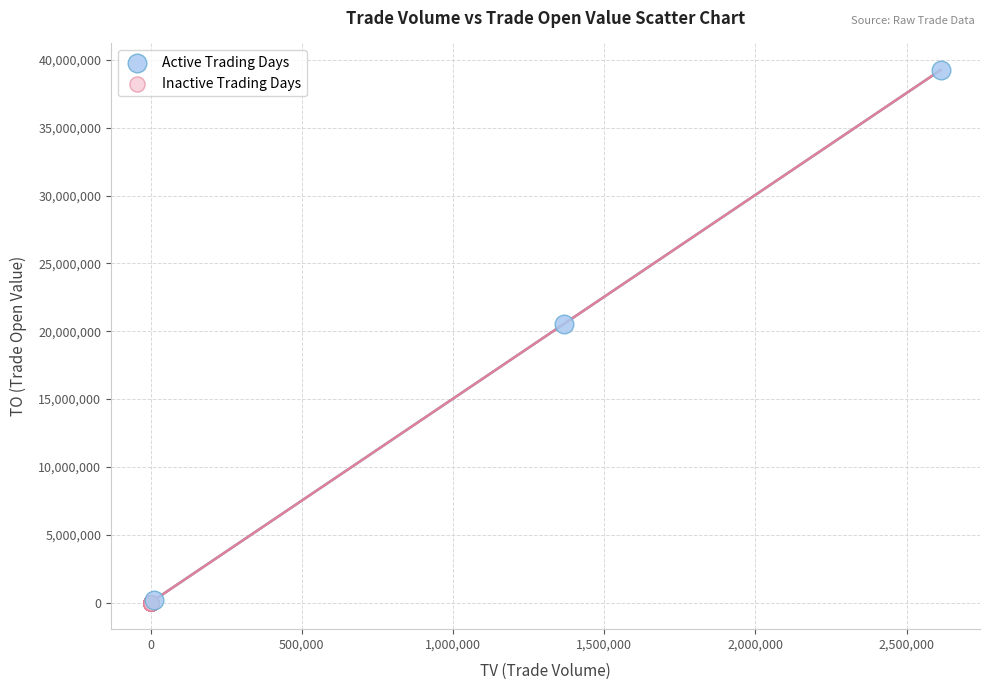

Which series contains the highest Y value?

Active Trading Days